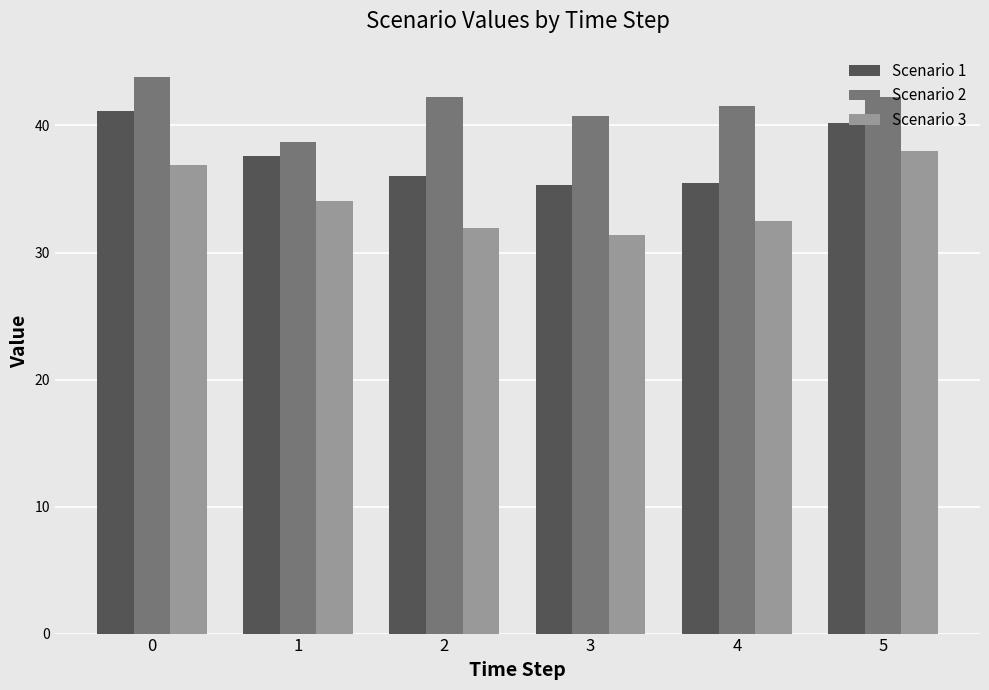

At 3, list the series in order from smallest to largest.

Scenario 3, Scenario 1, Scenario 2